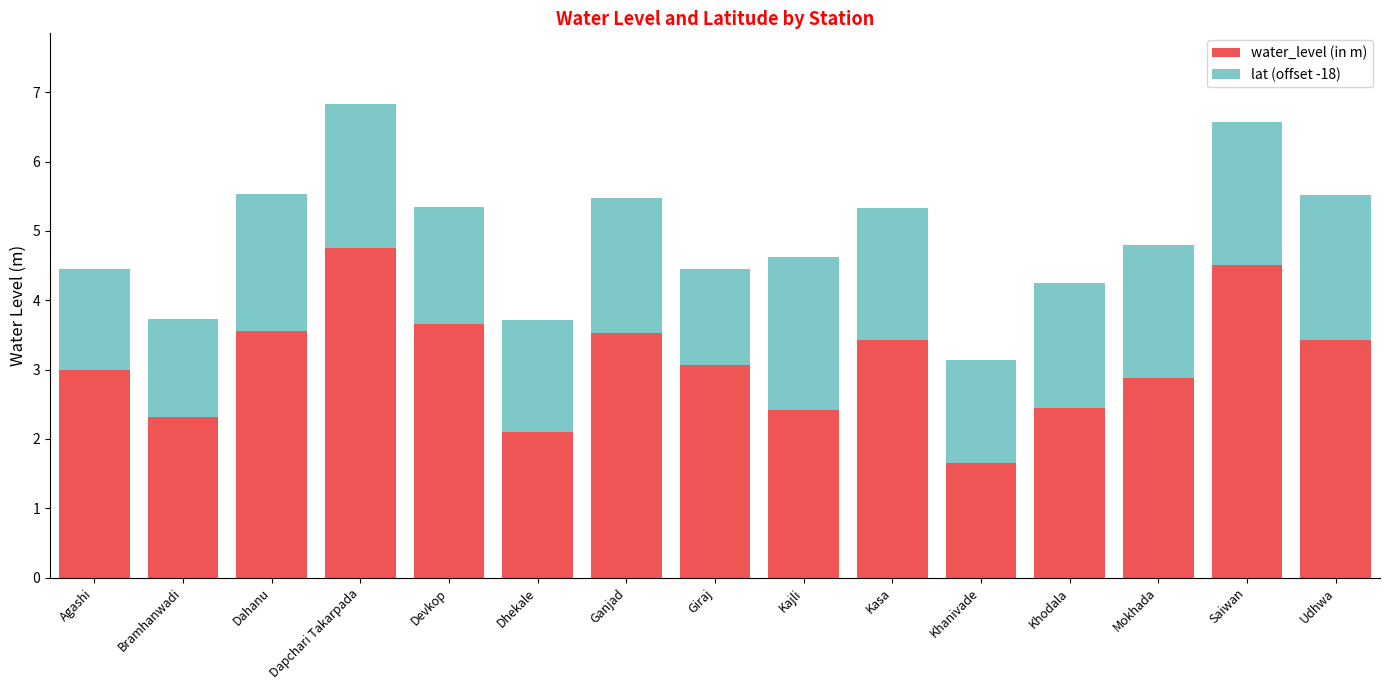

At which label does water_level (in m) reach its peak?

Dapchari Takarpada